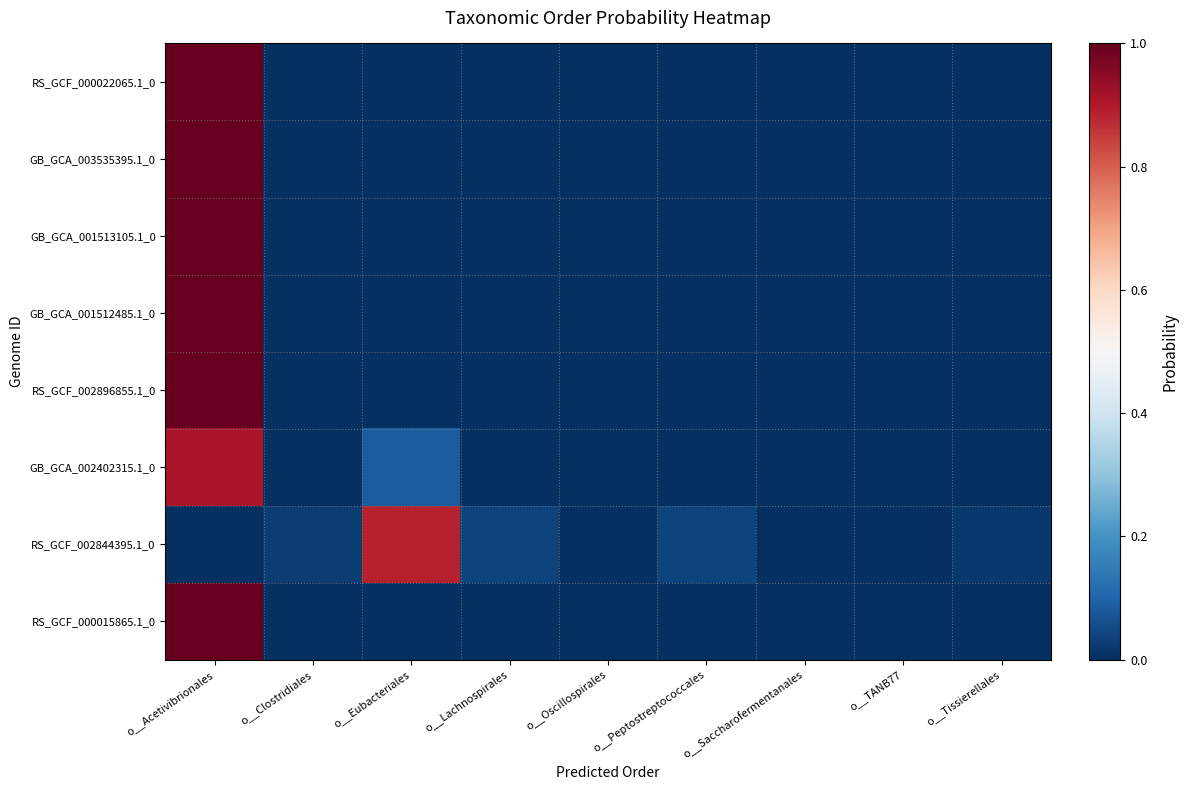

At o__Clostridiales, list the series in order from largest to smallest.

RS_GCF_002844395.1_0, GB_GCA_002402315.1_0, RS_GCF_002896855.1_0, GB_GCA_001512485.1_0, GB_GCA_003535395.1_0, GB_GCA_001513105.1_0, RS_GCF_000022065.1_0, RS_GCF_000015865.1_0